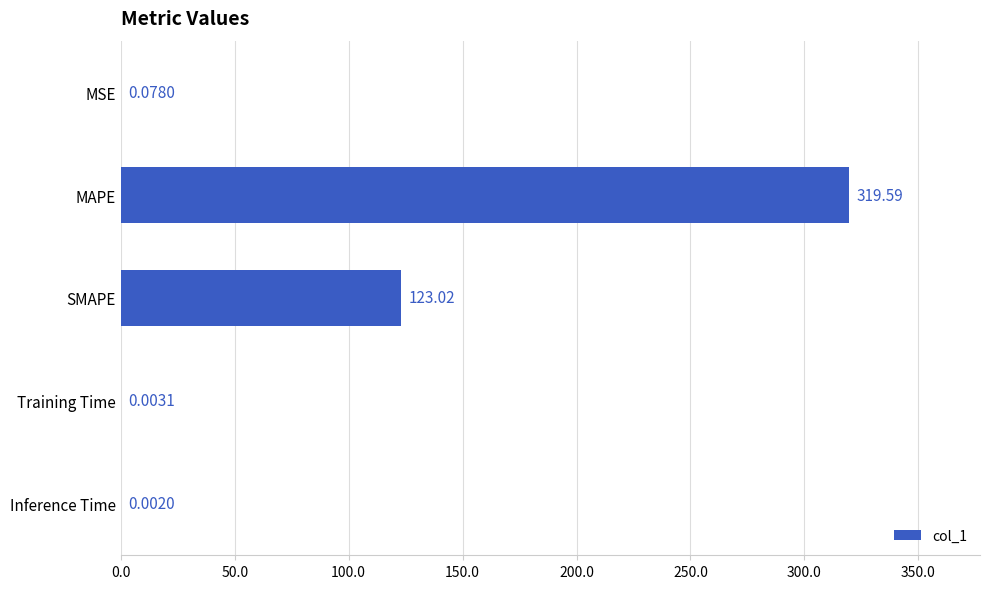

Are the bars horizontal?

Yes